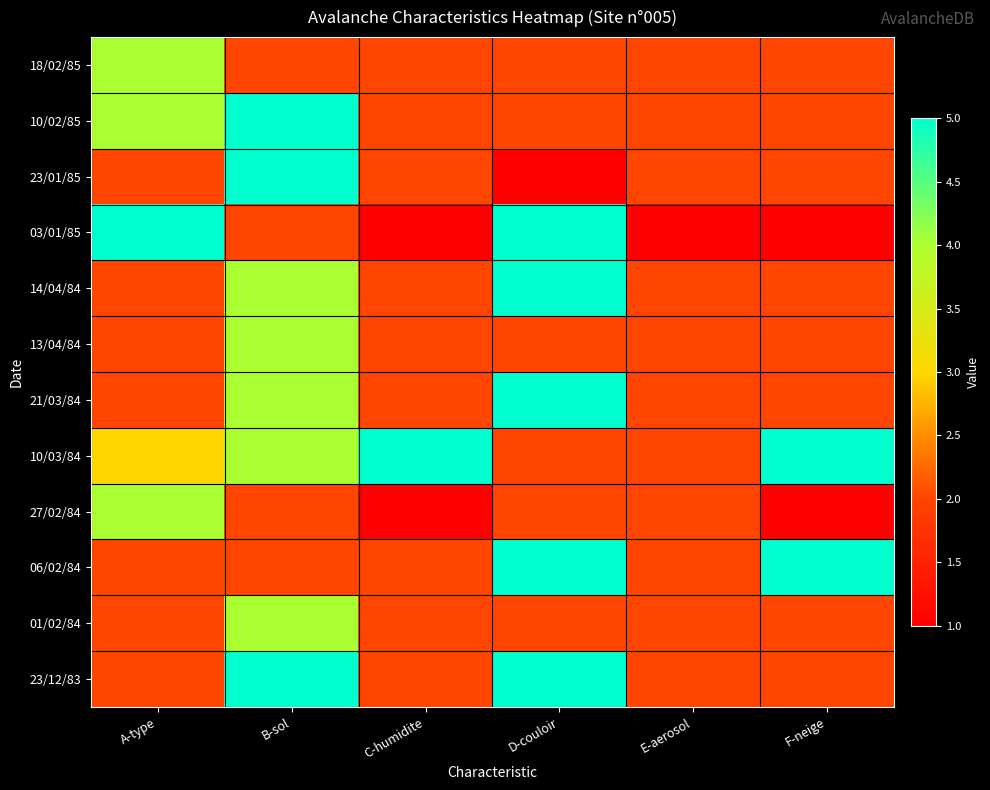

What is the spread (max minus min) of values at E-aerosol?

1